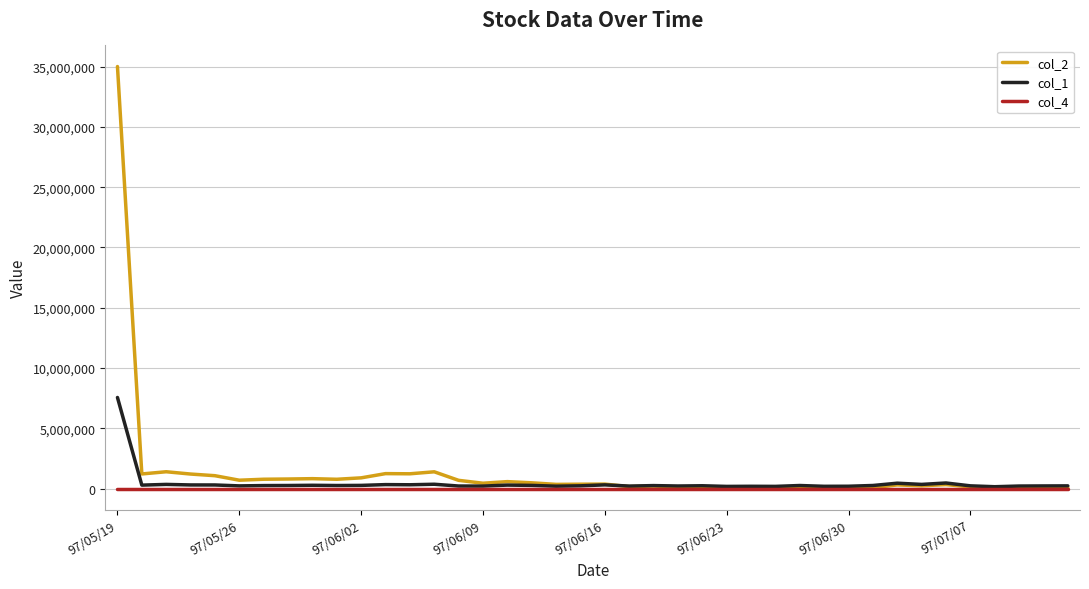

What is the maximum value for col_1?

7557000.0